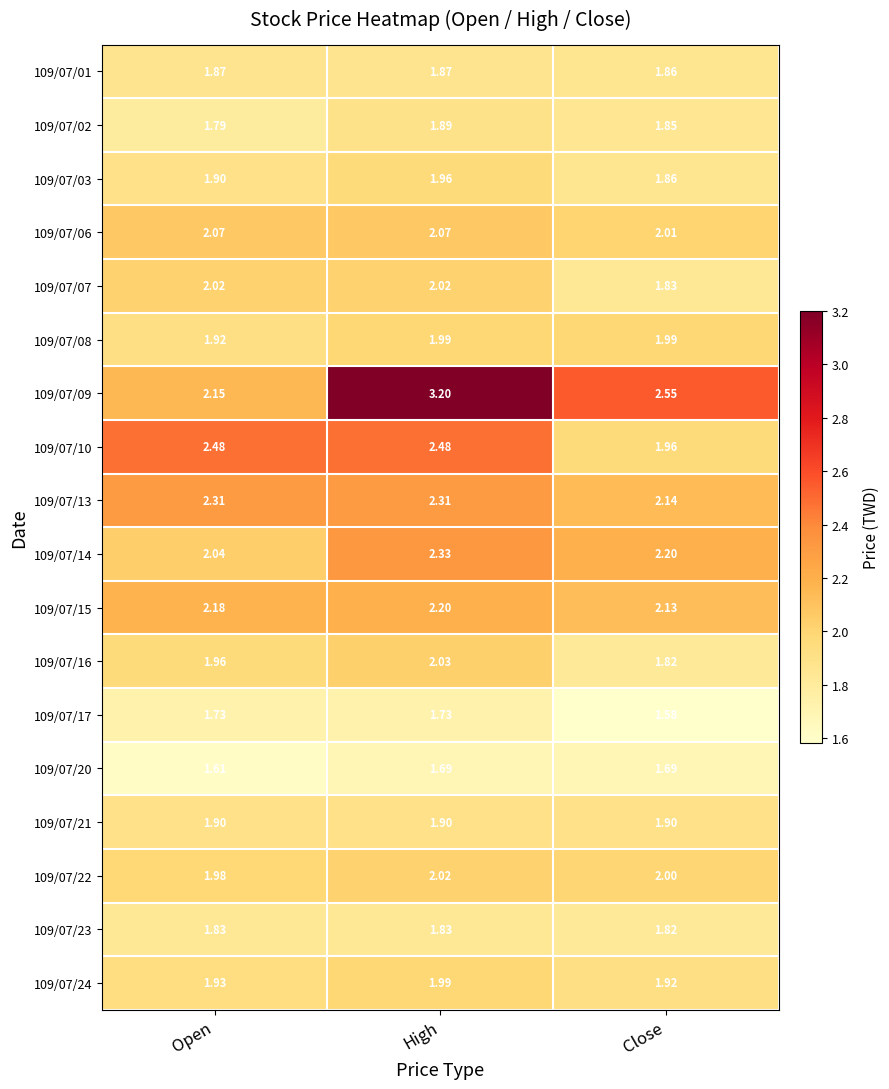

At which label is 109/07/20 closest to 1?

Open